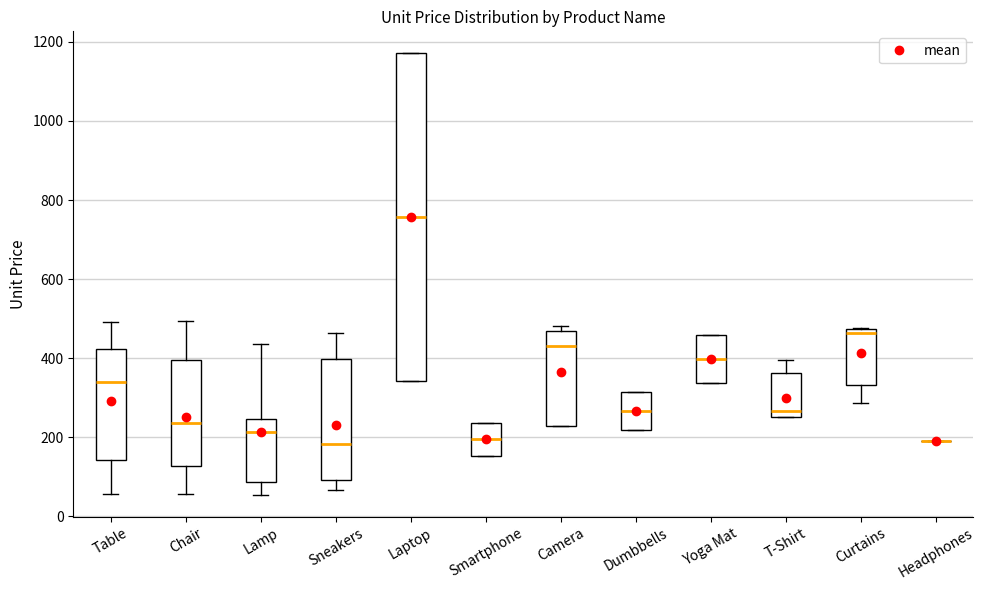

Reading left to right, read every box against the y-axis: the position of its median line, the range the box covers, and the ends of its whiskers. The values are not printed on the chart, so give them approximately, as read against the axis.

Table: median 340, box 140 to 420, whiskers 60 to 500
Chair: median 240, box 120 to 400, whiskers 60 to 500
Lamp: median 220, box 80 to 240, whiskers 60 to 440
Sneakers: median 180, box 100 to 400, whiskers 60 to 460
Laptop: median 760, box 340 to 1180, whiskers 340 to 1180
Smartphone: median 200, box 160 to 240, whiskers 160 to 240
Camera: median 440, box 220 to 460, whiskers 220 to 480
Dumbbells: median 260, box 220 to 320, whiskers 220 to 320
Yoga Mat: median 400, box 340 to 460, whiskers 340 to 460
T-Shirt: median 260, box 240 to 360, whiskers 240 to 400
Curtains: median 460, box 340 to 480, whiskers 280 to 480
Headphones: box collapsed to a line at 180, whiskers 180 to 180